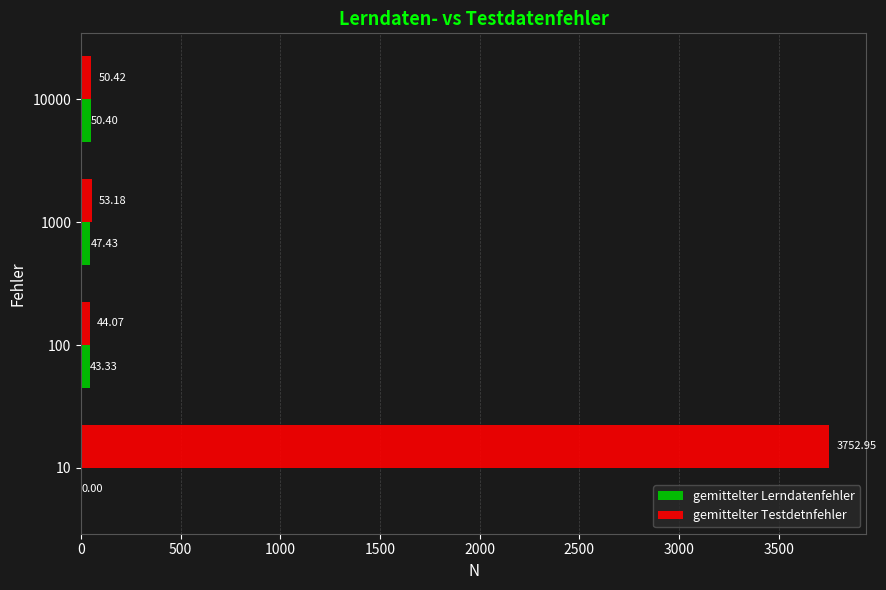

Which series changed the most between 10 and 100?

gemittelter Testdetnfehler